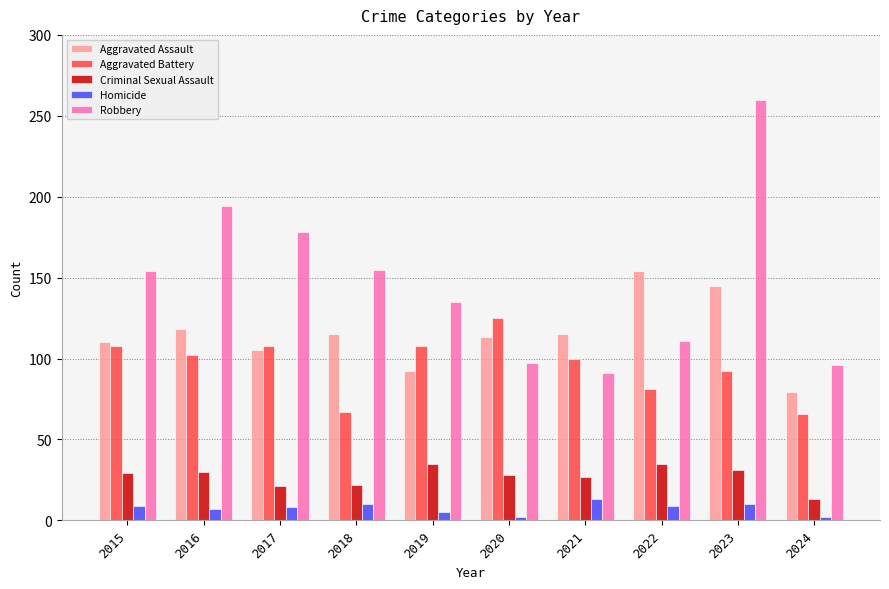

At how many categories does at least one series exceed 236?

1